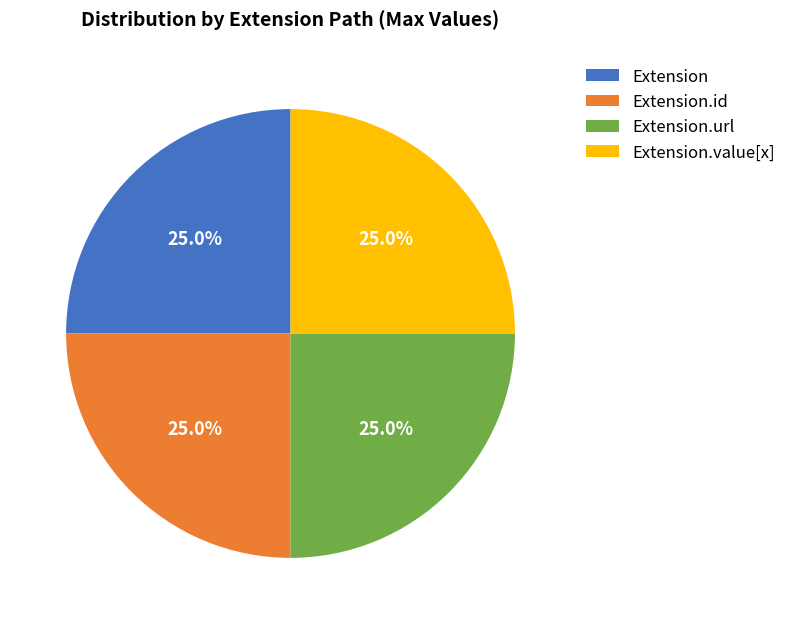

What portion of the pie excludes Extension.id?

75.0%